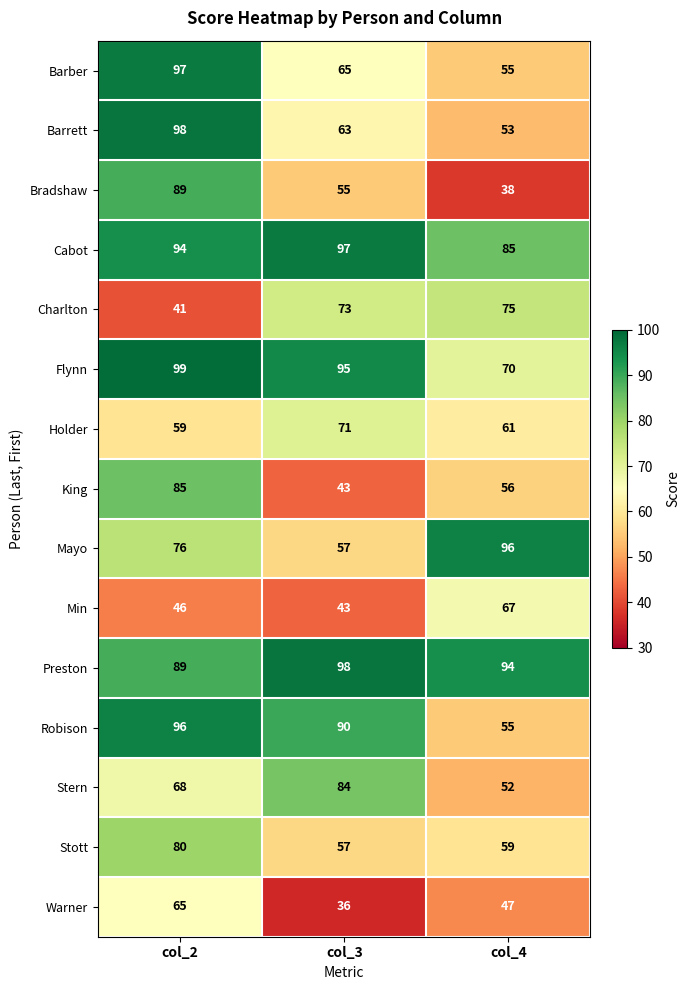

What is the lowest value of the Warner series?

36